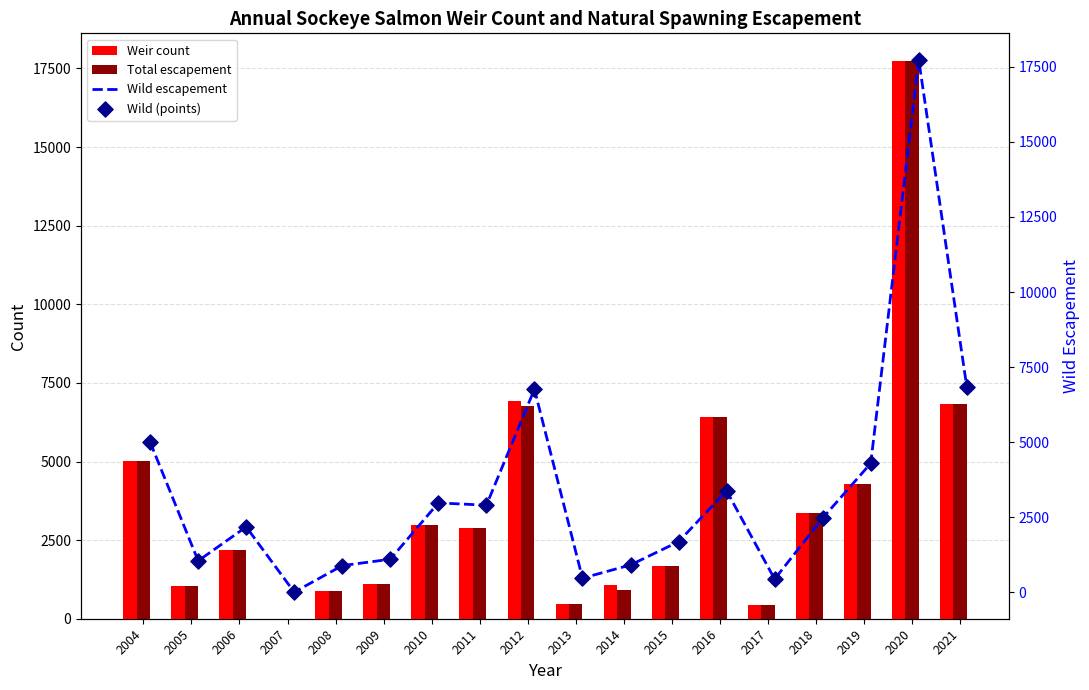

Which series has the largest total across all categories?

Weir count